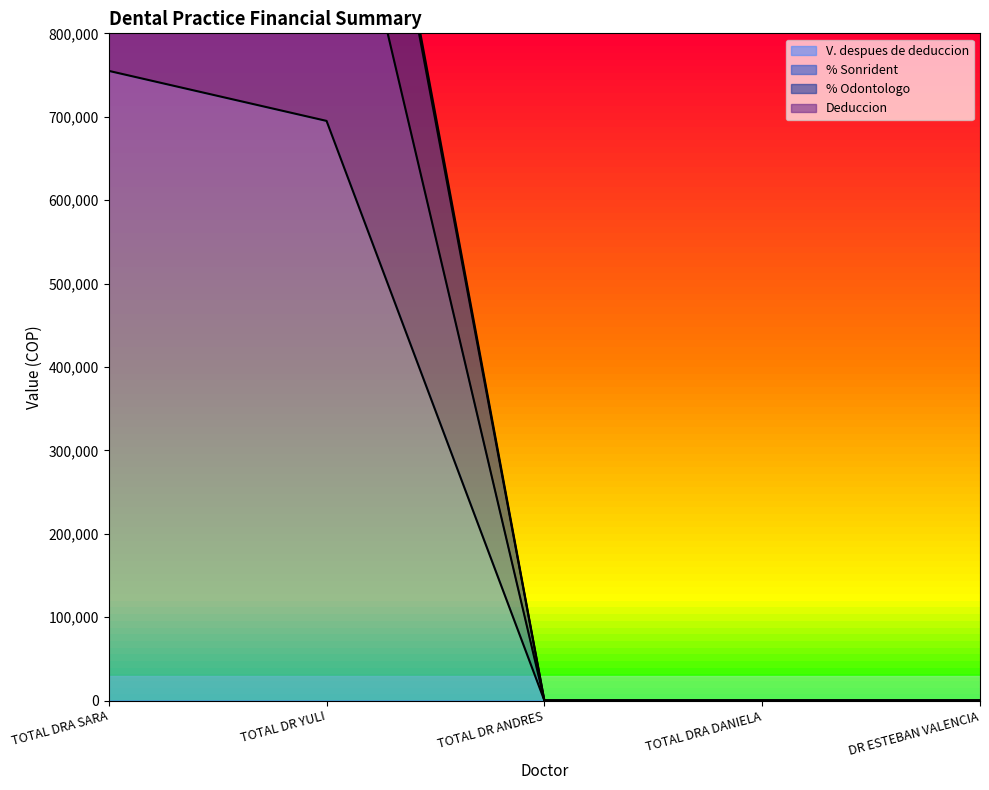

What is the difference between the second highest and second lowest values in the Deduccion series?

1405000